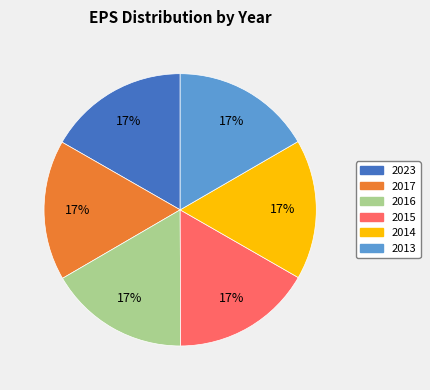

Is it true that 2015 is 17% of the pie?

True